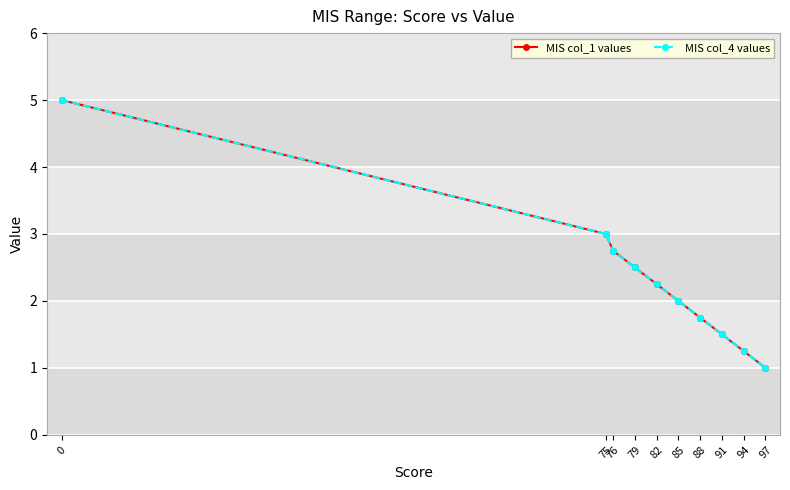

Which has a higher value, 79 or 75?

75